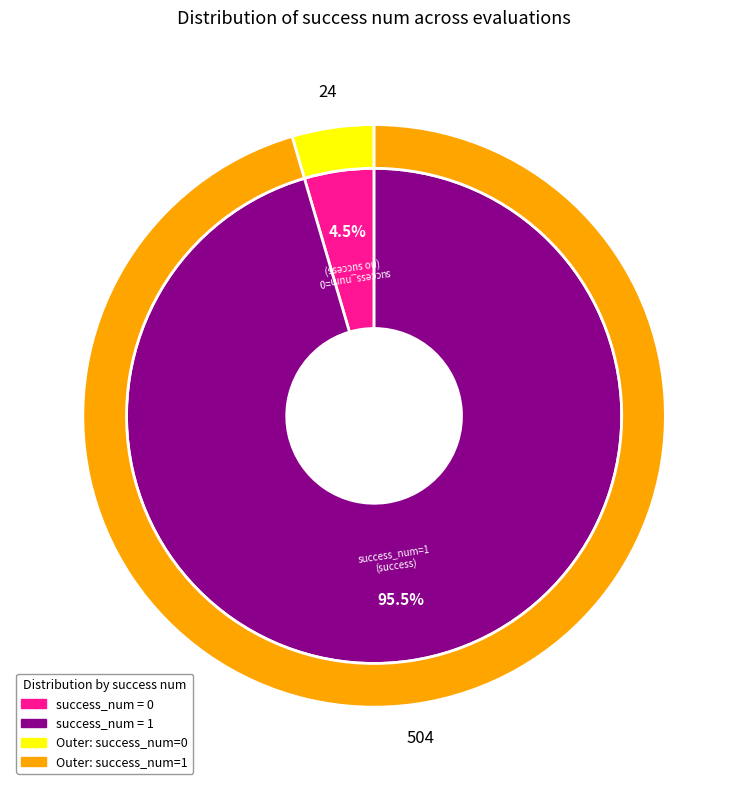

Count the number of slices in the pie.

2